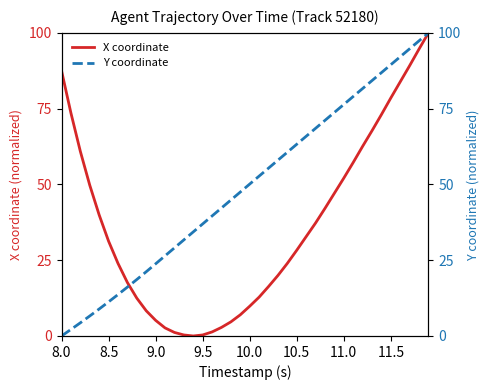

Count the number of categories in the chart.

40